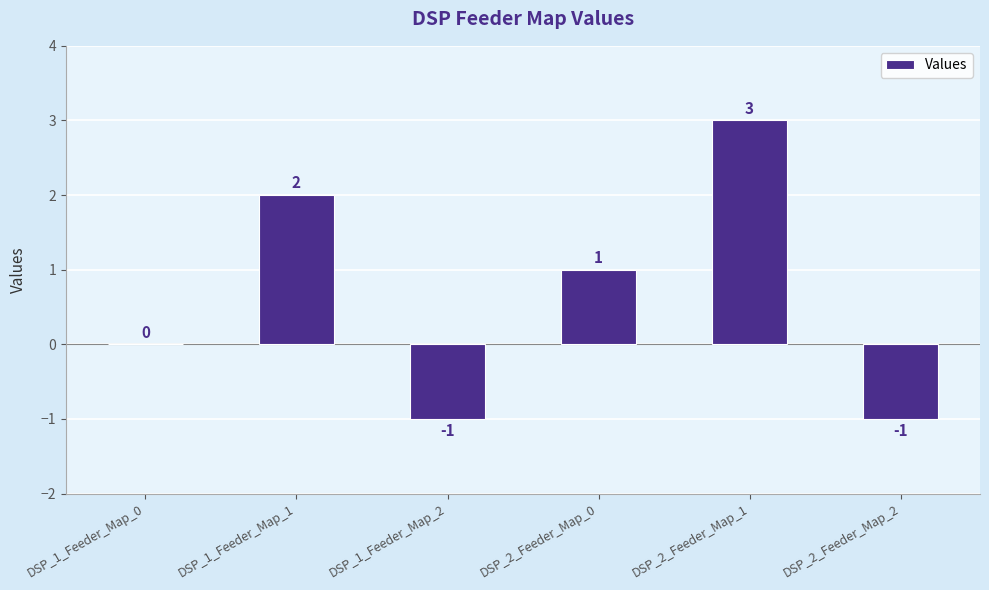

What is the change in value from DSP_1_Feeder_Map_1 to DSP_1_Feeder_Map_2?

-3